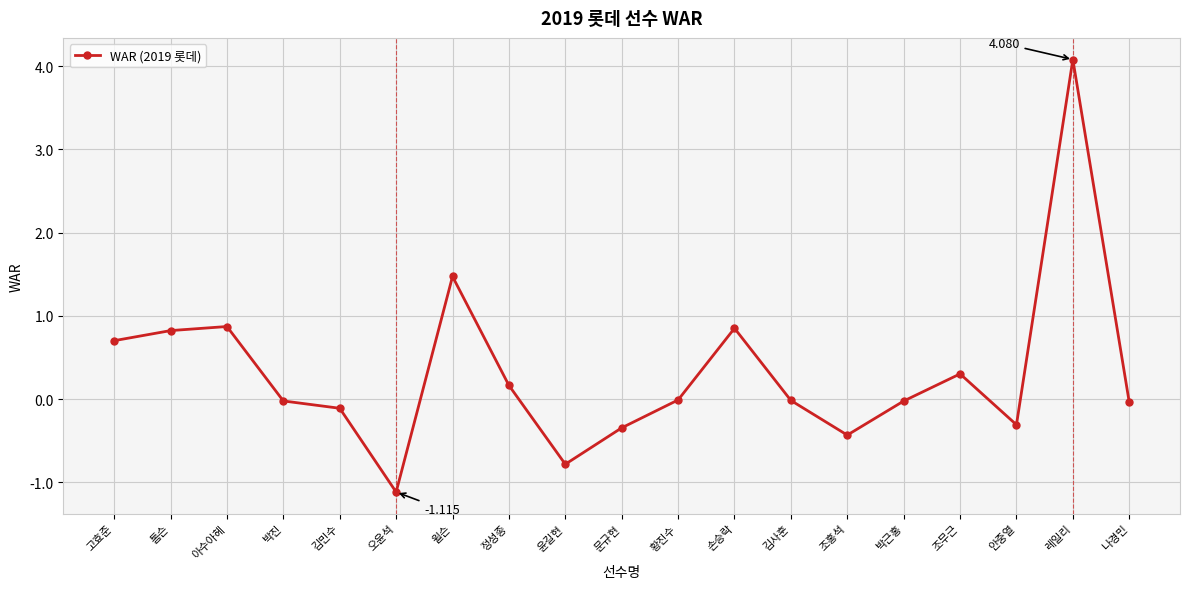

Count the number of categories in the chart.

19